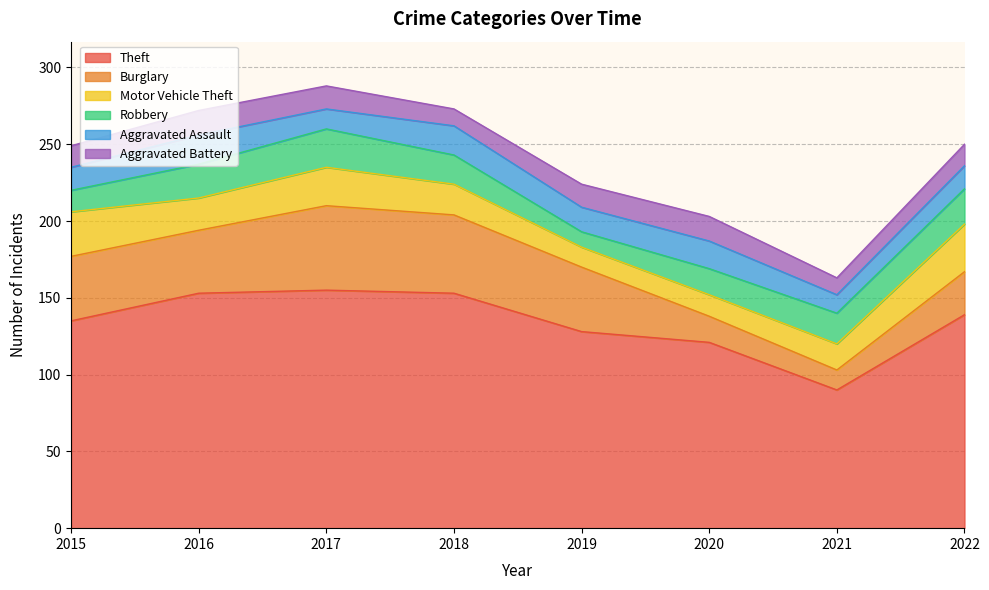

What is the value of the Theft point at the 4th from the left?

153